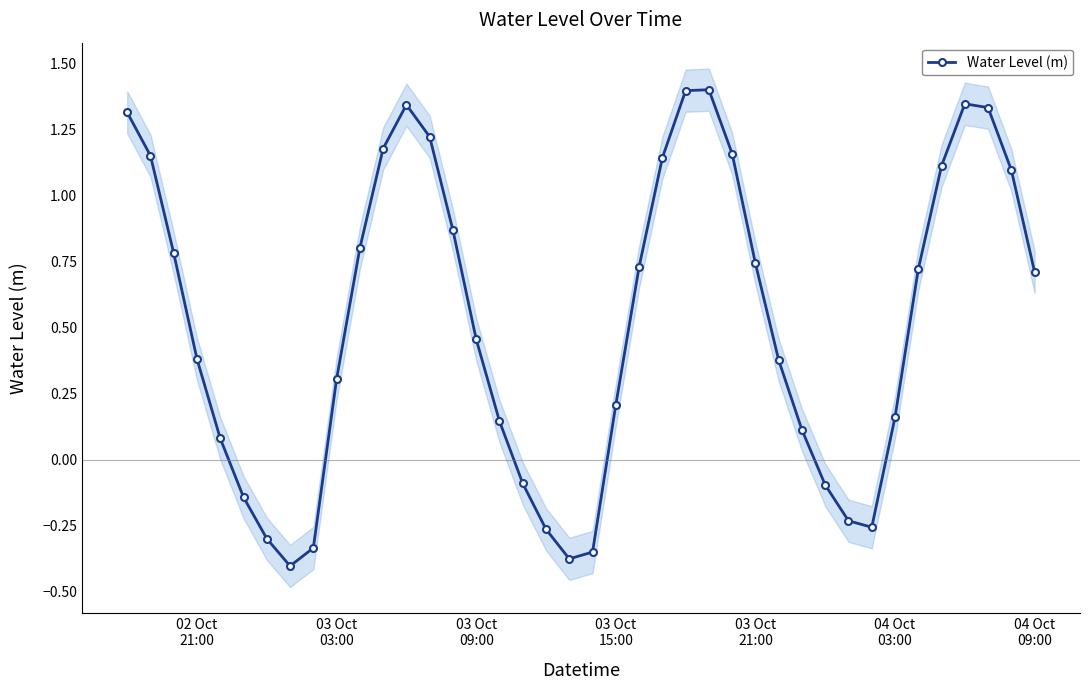

Does the chart have visible grid lines?

No